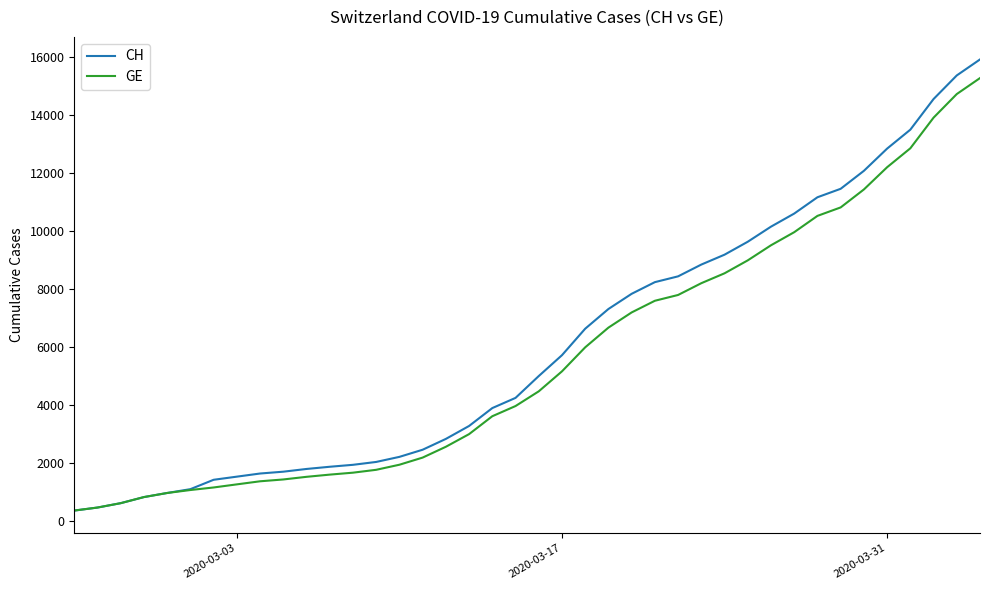

Which series has the largest total across all categories?

CH